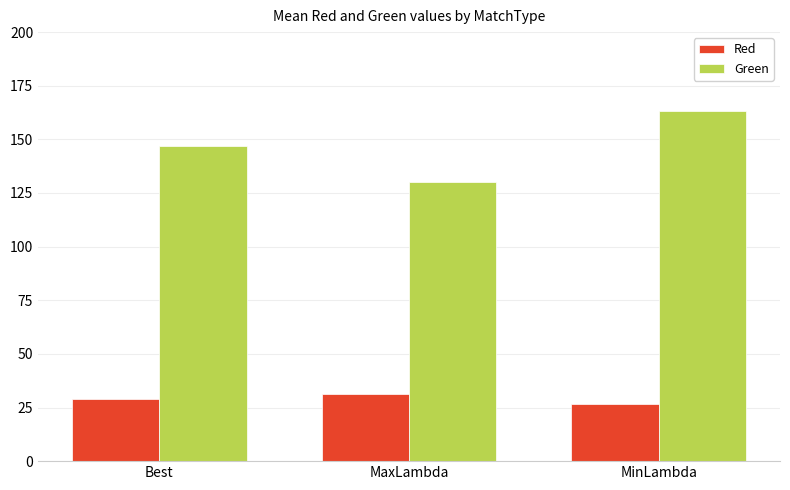

The Red series shows 31.2 at MaxLambda. True or false?

True